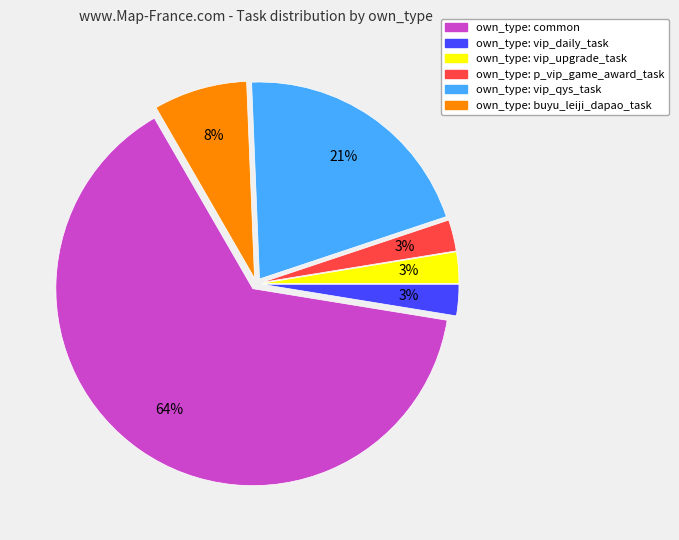

Does any single category account for the majority?

Yes